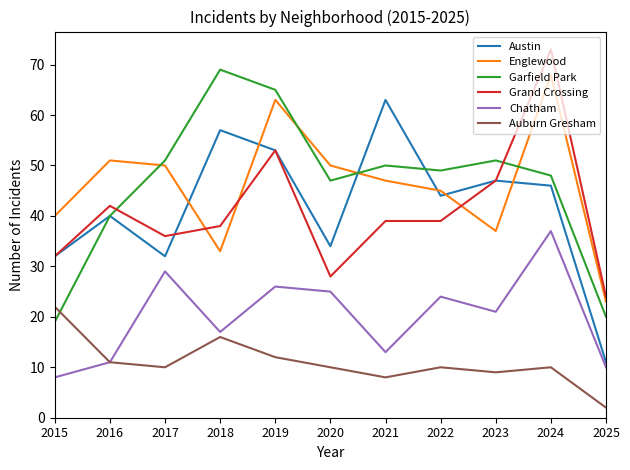

What is the approximate value of Chatham at 2021, to the nearest 10?

10